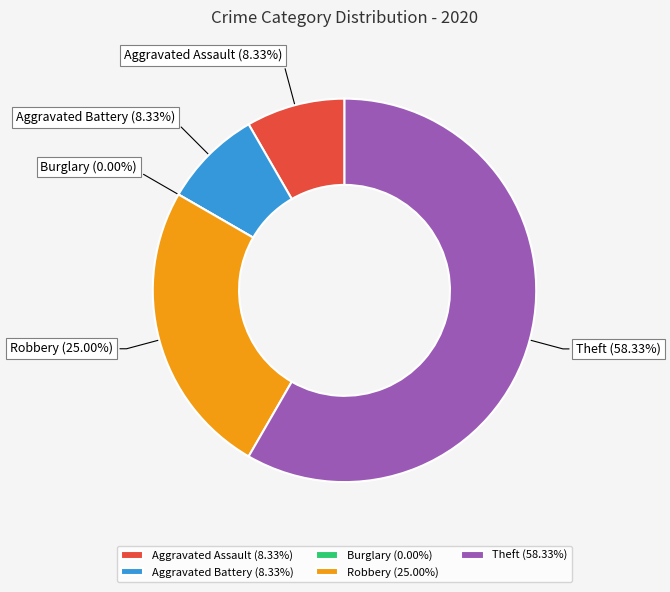

To the nearest percent, what percentage of the pie is Aggravated Battery?

8%